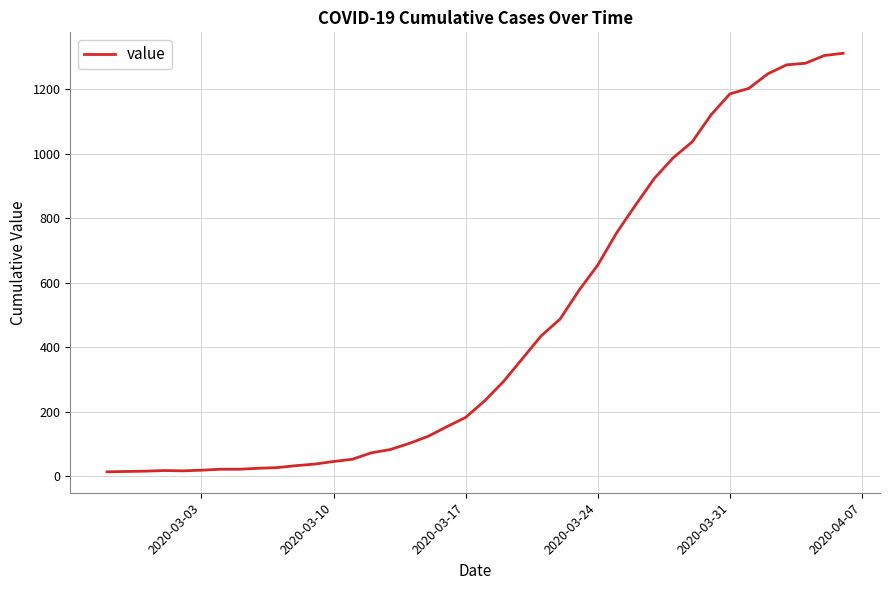

What is the maximum value shown in the chart?

1312